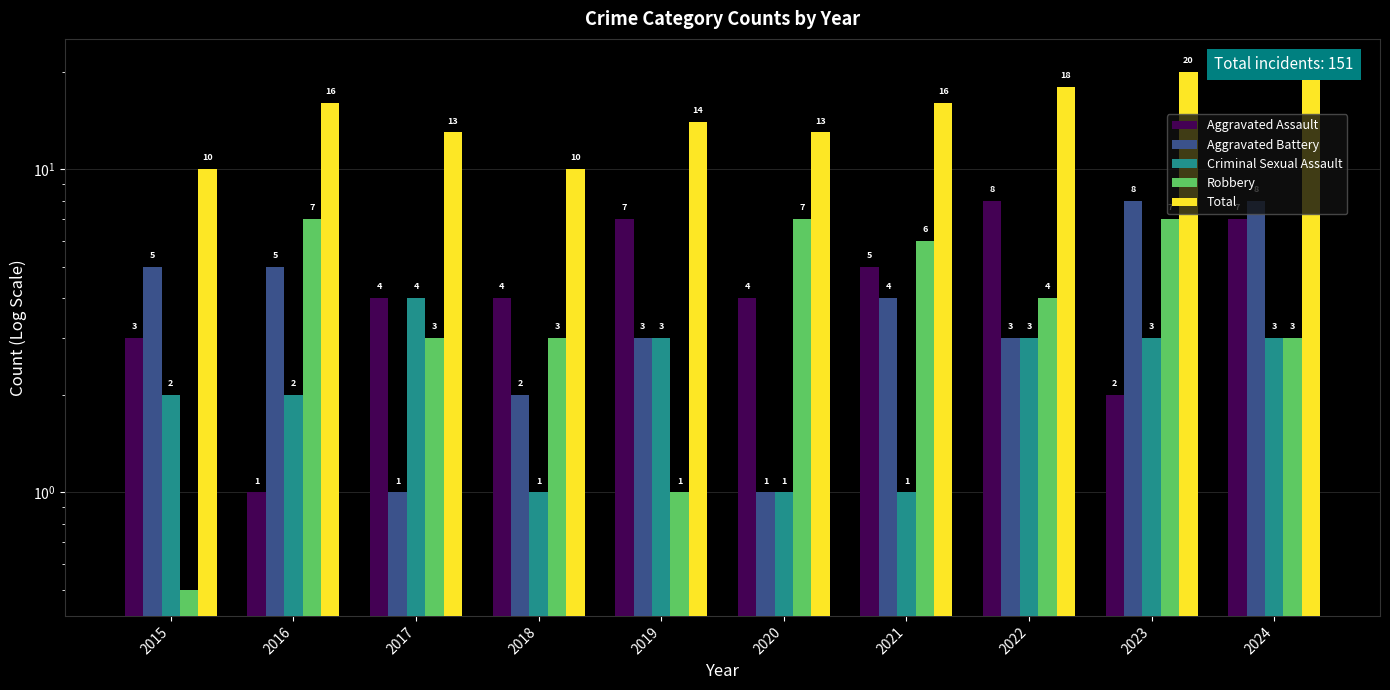

How many values in the Criminal Sexual Assault series are below 3?

5